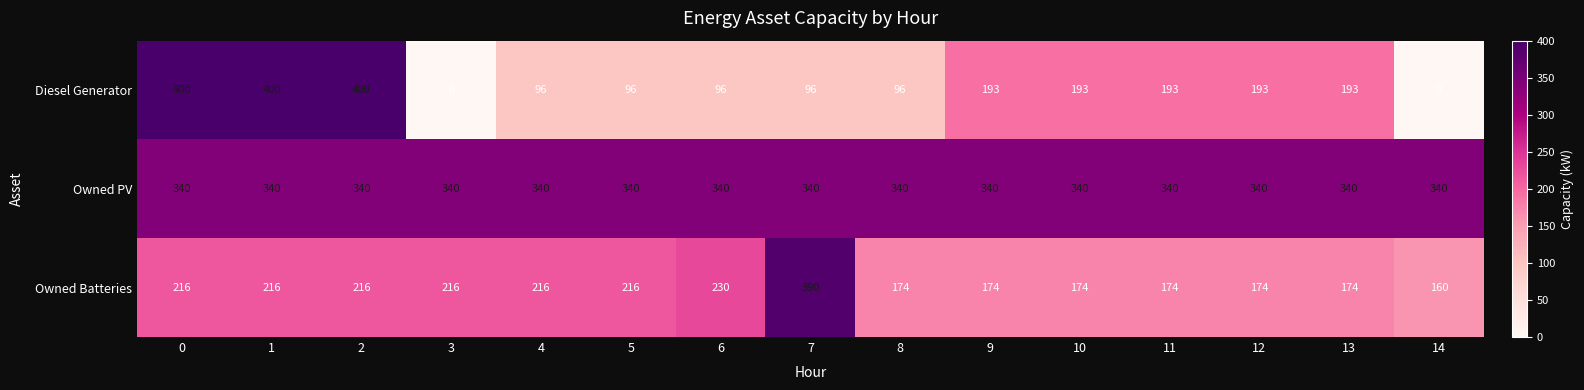

Which series changed the most between 3 and 11?

Diesel Generator